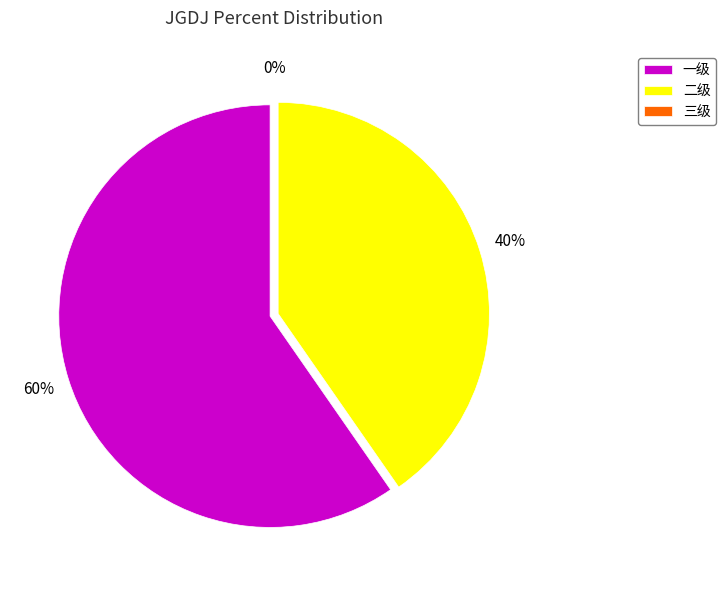

True or false: 一级 accounts for 60% of the total.

True